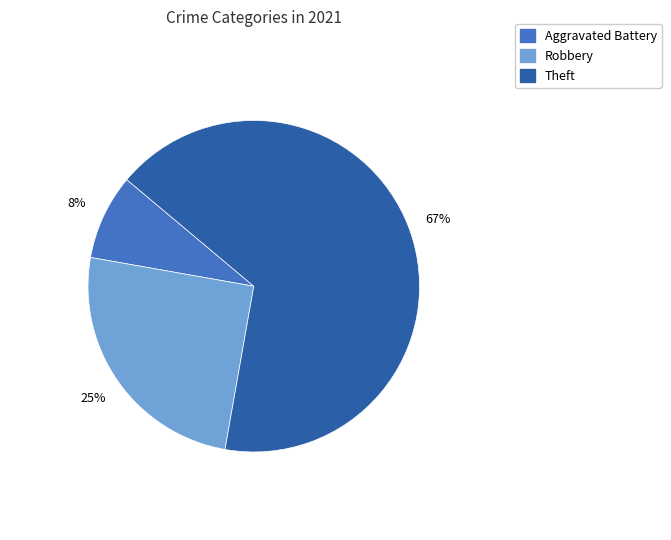

Between Robbery and Theft, which is larger?

Theft